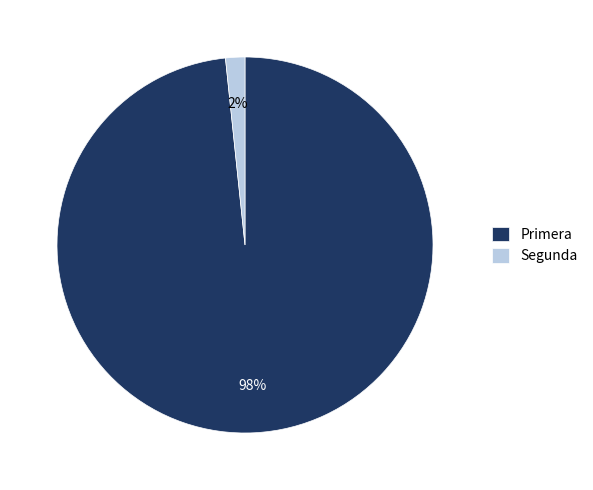

Does any single category account for the majority?

Yes